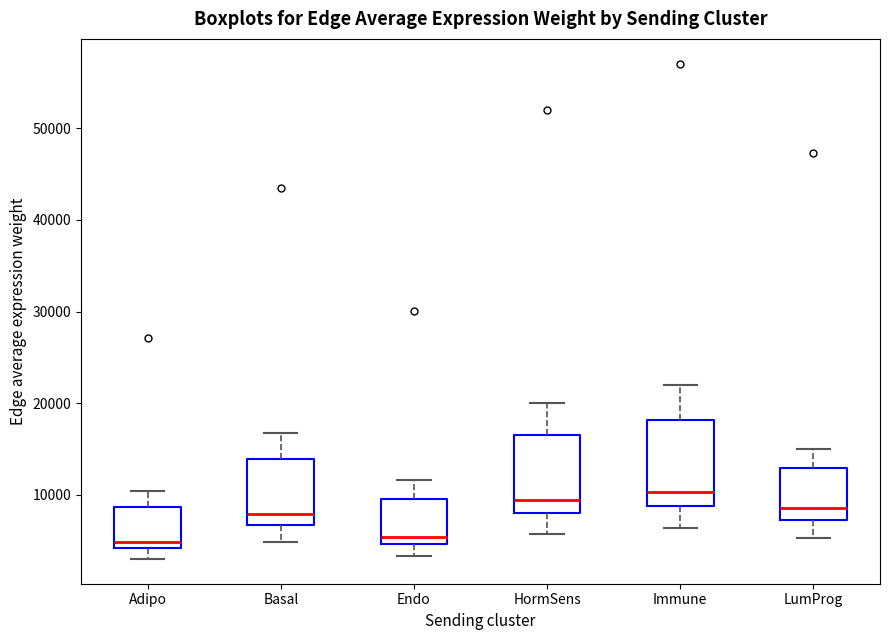

Reading left to right, transcribe this box plot: for each box, give where its median line is, the range the box spans, and where its two whiskers end, as read against the y-axis. The values are not printed on the chart, so give them approximately, as read against the axis.

Adipo: median 5000, box 4000 to 9000, whiskers 3000 to 10000
Basal: median 8000, box 7000 to 14000, whiskers 5000 to 17000
Endo: median 5000 (just above the box's lower edge), box 5000 to 10000, whiskers 3000 to 12000
HormSens: median 9000, box 8000 to 17000, whiskers 6000 to 20000
Immune: median 10000, box 9000 to 18000, whiskers 6000 to 22000
LumProg: median 9000, box 7000 to 13000, whiskers 5000 to 15000